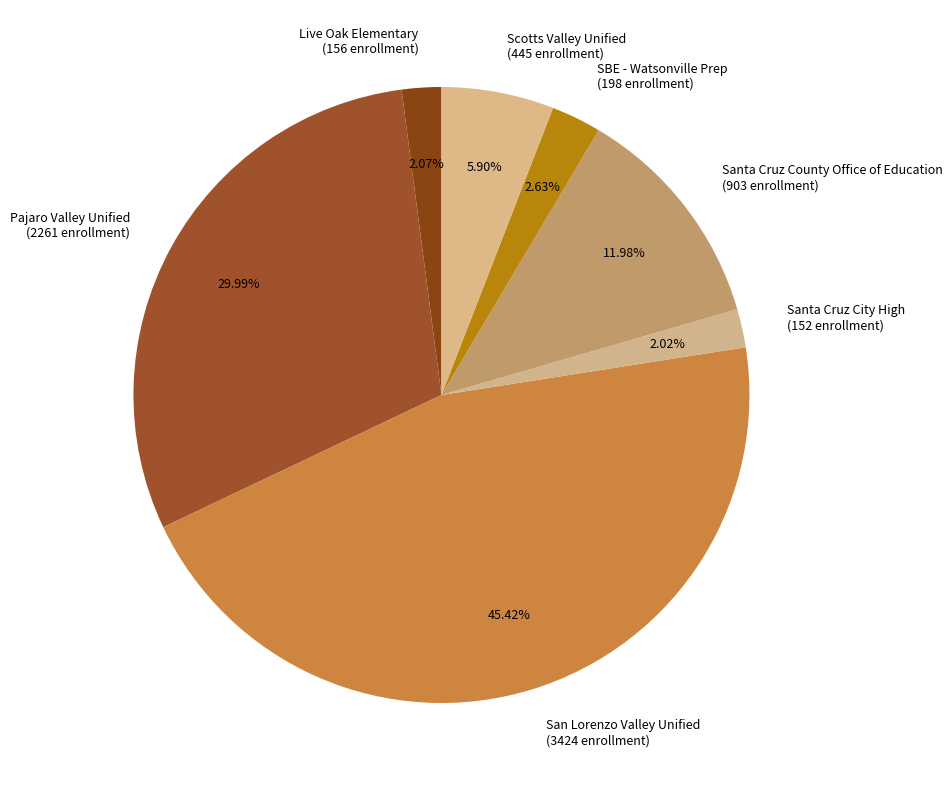

How many slices are in this pie chart?

7